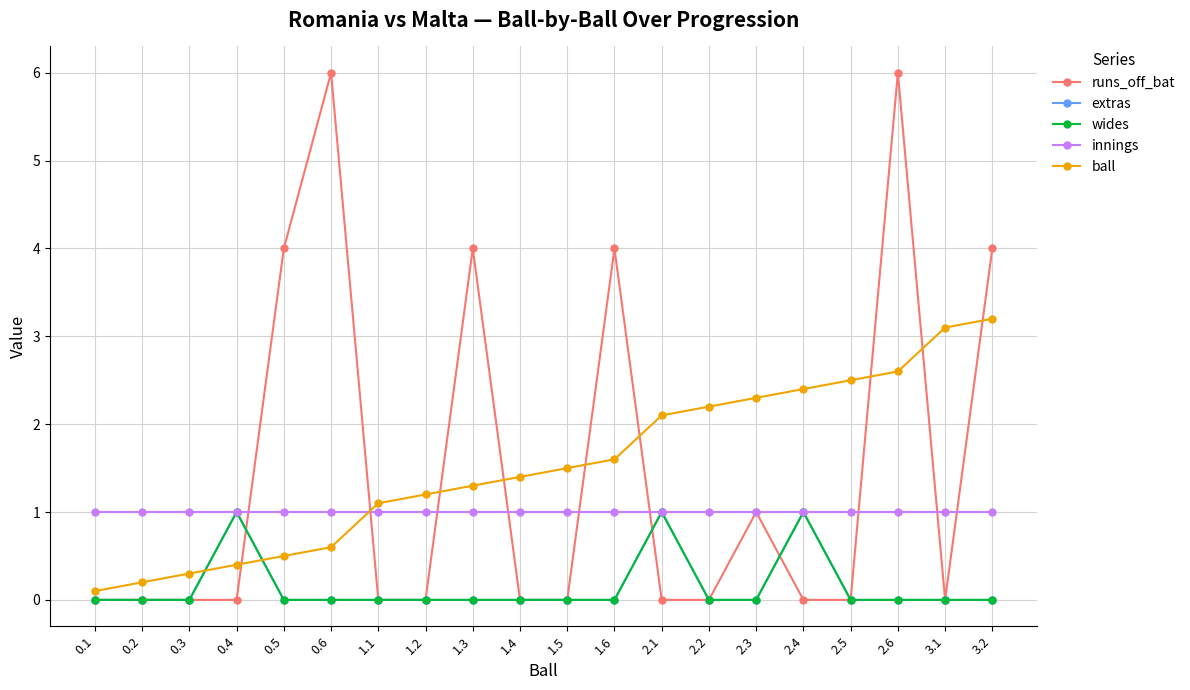

Where is the first local maximum for extras?

0.4